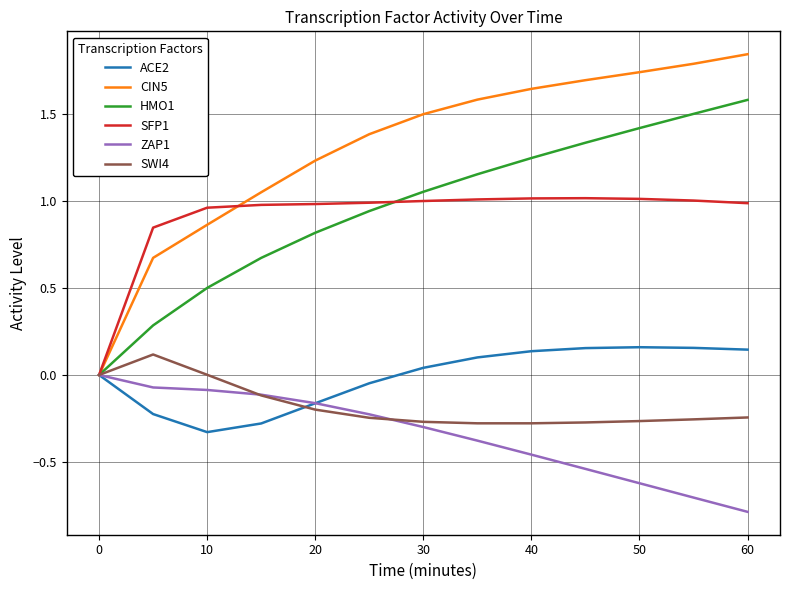

Which series has the largest range (max minus min)?

CIN5